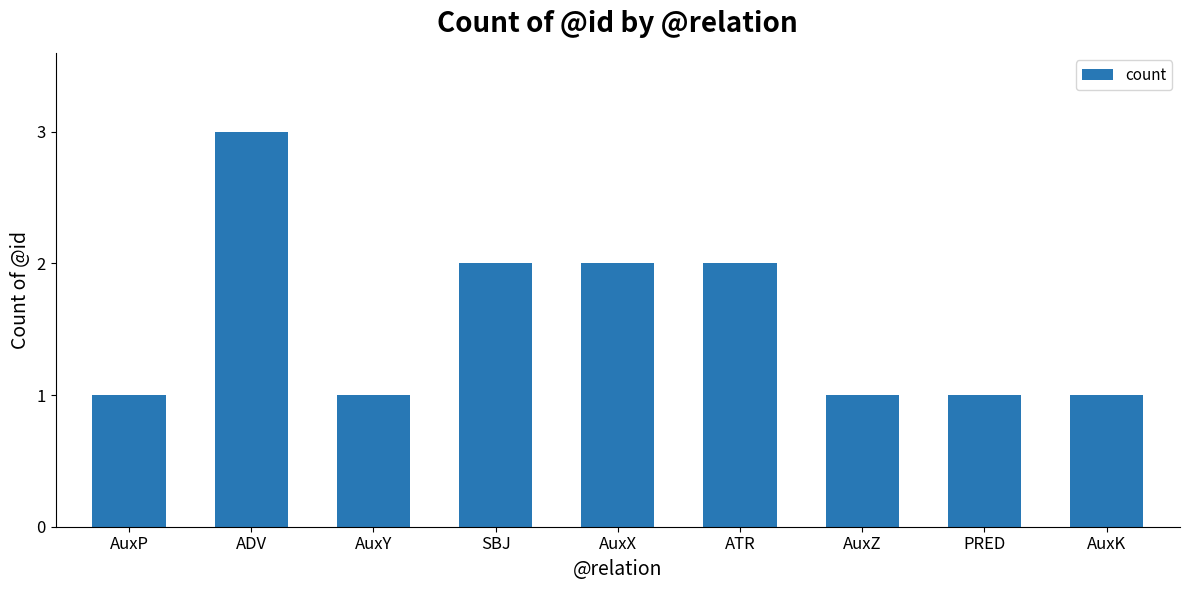

True or false: the data shows 3 at SBJ.

False